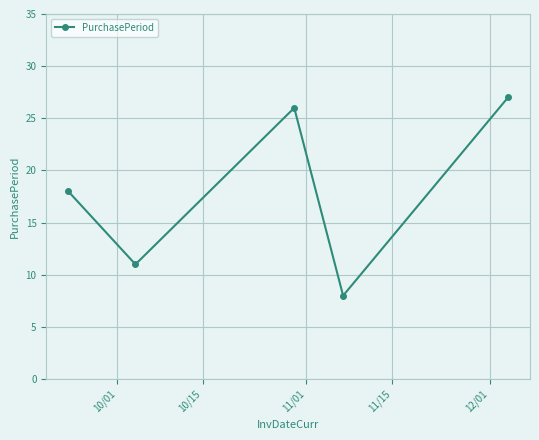

What is the value of the 3rd point from the left?

26